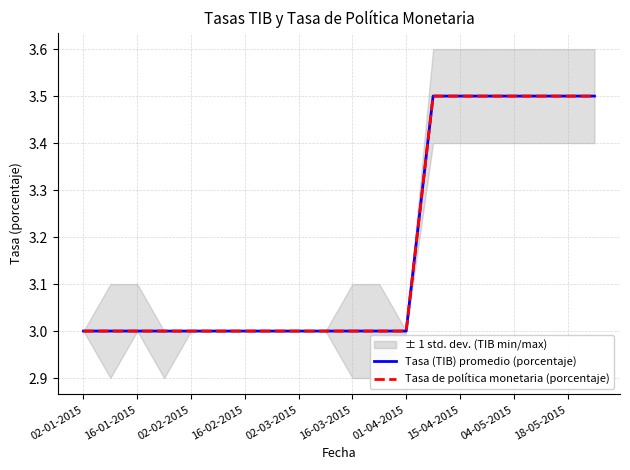

What is the sum of the Tasa (TIB) promedio (porcentaje) values at 17 and 13?

7.0